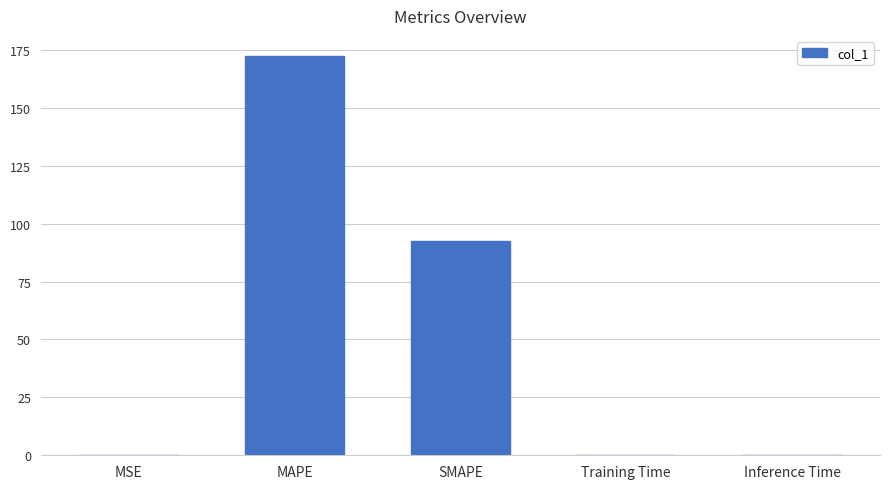

What value does the data have at SMAPE?

92.6